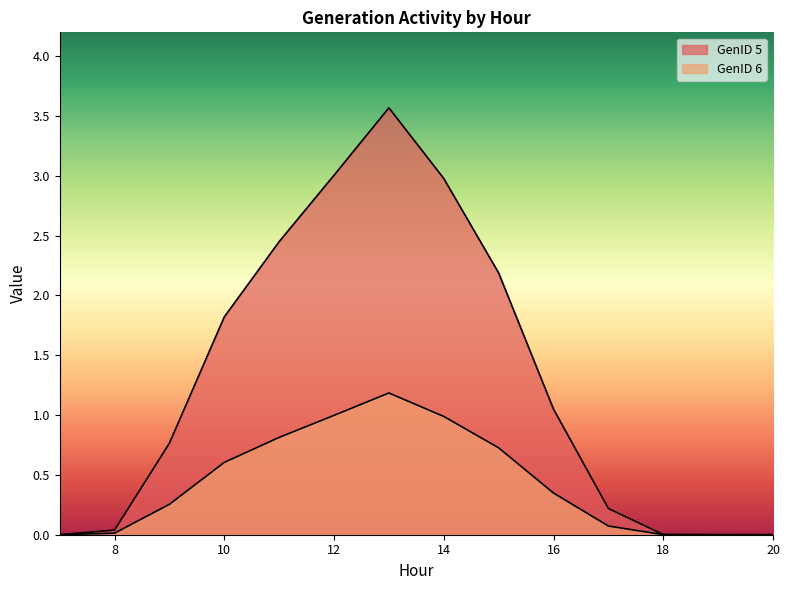

Is it true that GenID 5 equals 0.0 at 19?

True